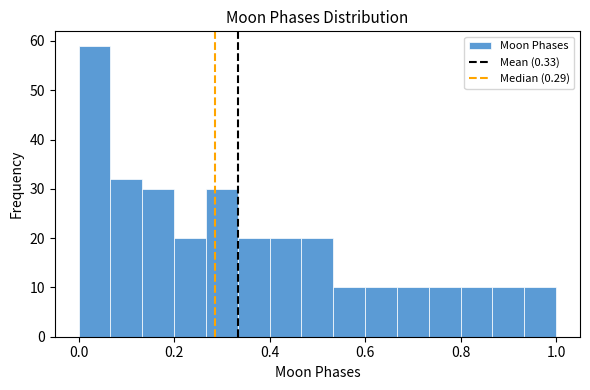

Read against the x-axis, roughly where is the centre of the tallest bar?

0.04